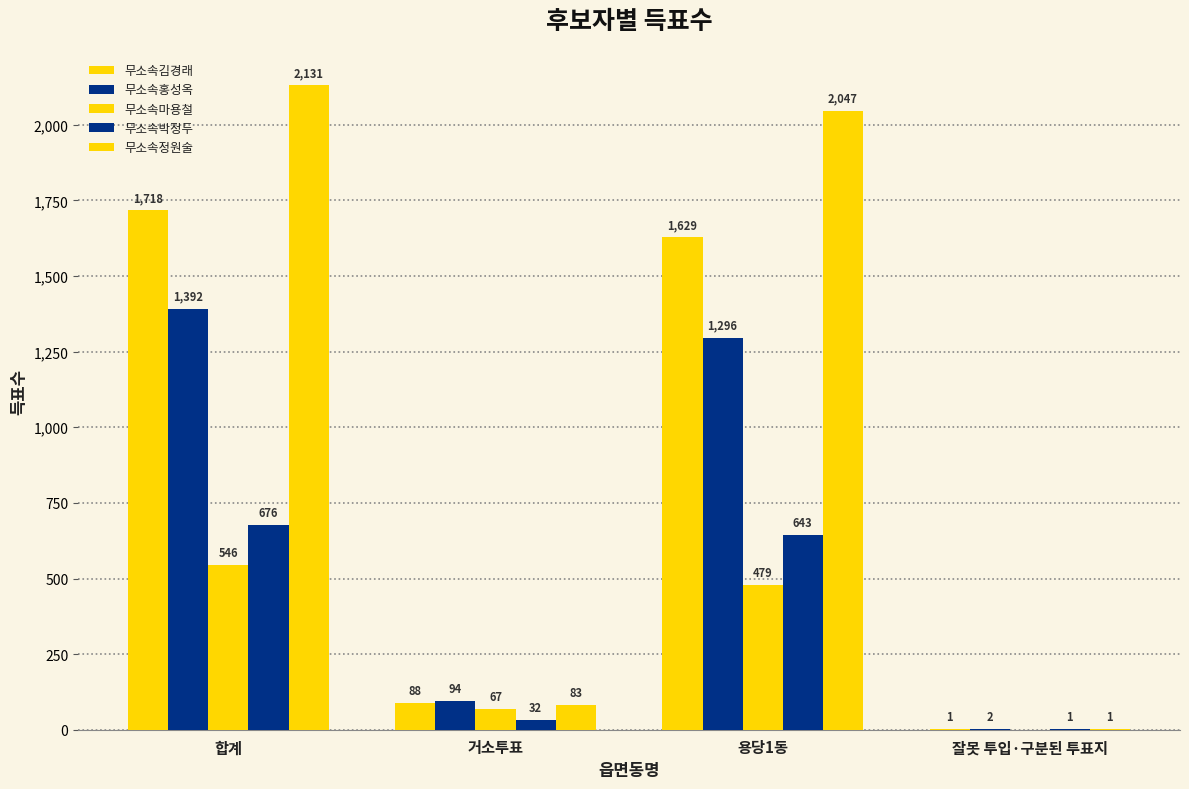

How many series are shown in this chart?

5